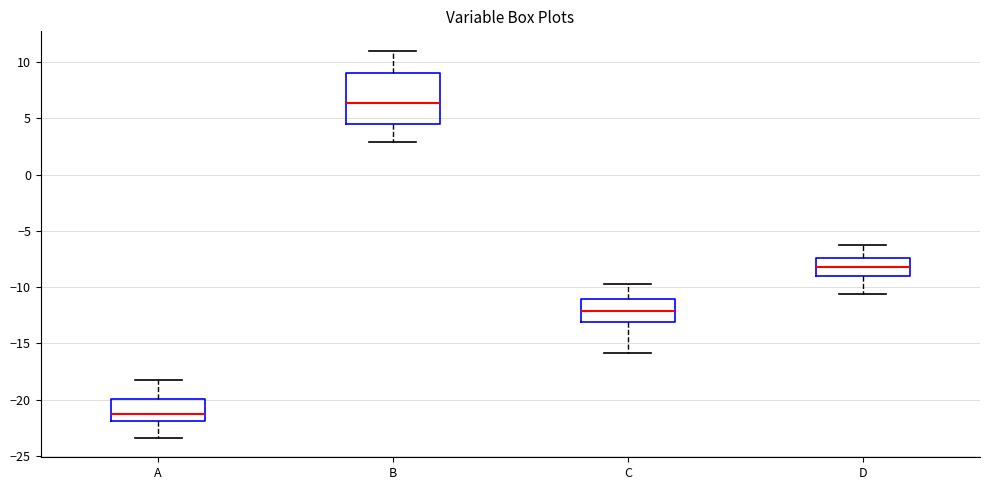

Reading left to right, read every box against the y-axis: the position of its median line, the range the box covers, and the ends of its whiskers. The values are not printed on the chart, so give them approximately, as read against the axis.

A: median -21.0, box -22.0 to -20.0, whiskers -23.5 to -18.0
B: median 6.5, box 4.5 to 9.0, whiskers 3.0 to 11.0
C: median -12.0, box -13.0 to -11.0, whiskers -16.0 to -10.0
D: median -8.0, box -9.0 to -7.5, whiskers -10.5 to -6.5